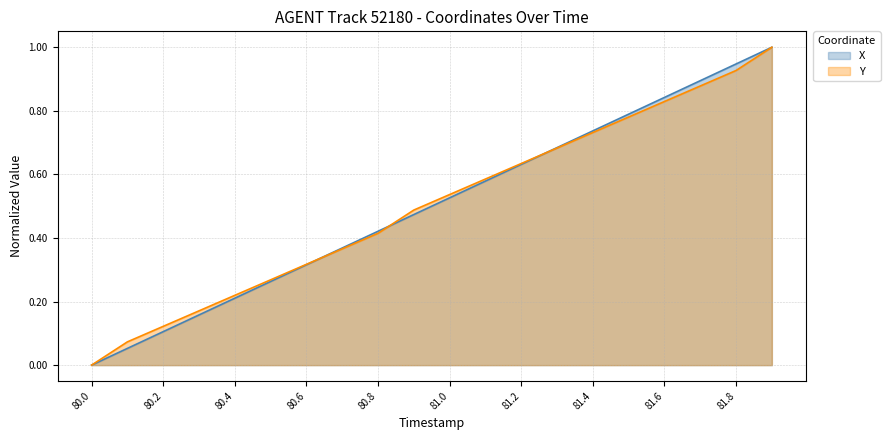

What is the label of the 4th point from the right?

81.6